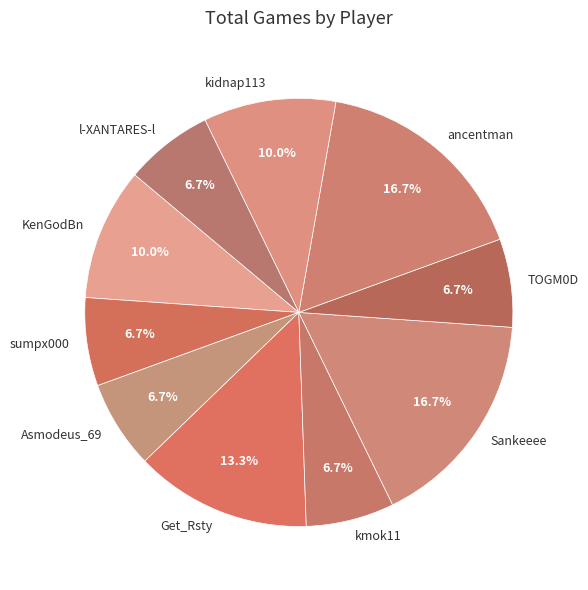

Is it true that l-XANTARES-l is 1% of the pie?

False